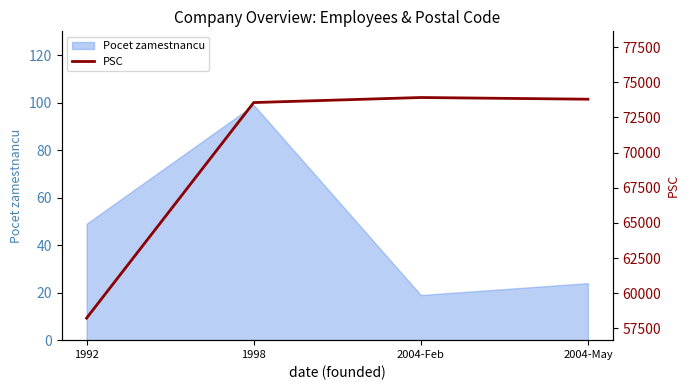

True or false: Pocet zamestnancu has more than 2 interior local peaks.

False